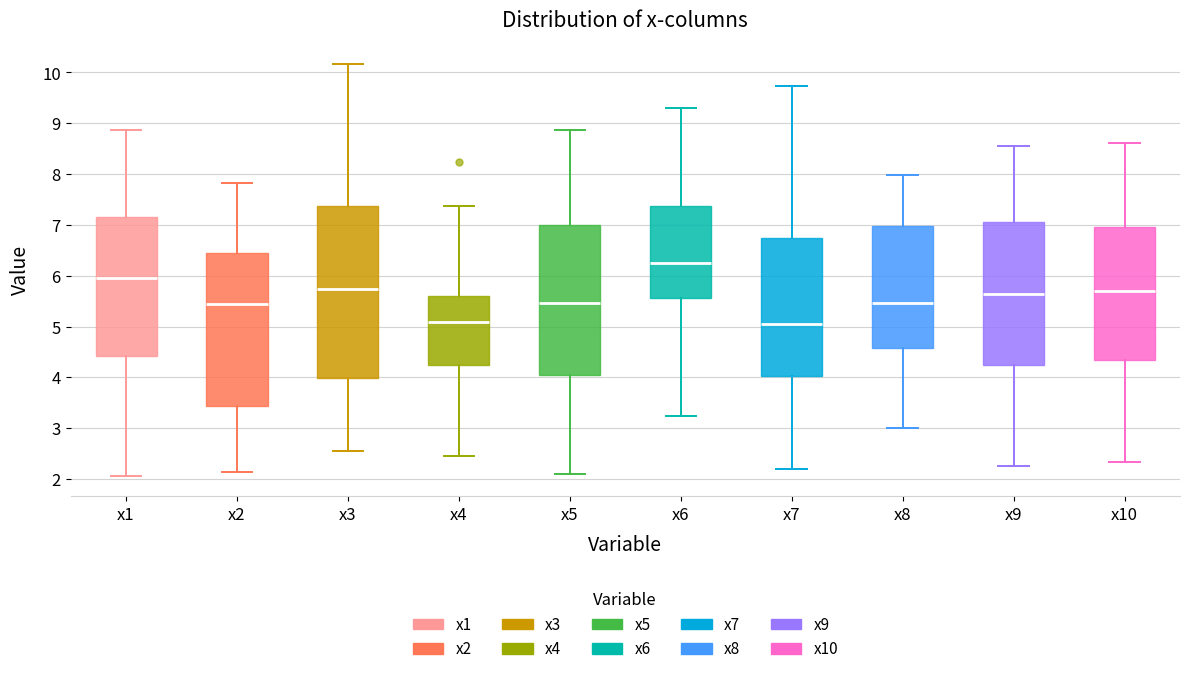

Reading left to right, transcribe this box plot: for each box, give where its median line is, the range the box spans, and where its two whiskers end, as read against the y-axis. The values are not printed on the chart, so give them approximately, as read against the axis.

x1: median 6.0, box 4.4 to 7.2, whiskers 2.1 to 8.9
x2: median 5.4, box 3.4 to 6.4, whiskers 2.1 to 7.8
x3: median 5.7, box 4.0 to 7.4, whiskers 2.6 to 10.2
x4: median 5.1, box 4.2 to 5.6, whiskers 2.5 to 7.4
x5: median 5.5, box 4.0 to 7.0, whiskers 2.1 to 8.9
x6: median 6.3, box 5.6 to 7.4, whiskers 3.2 to 9.3
x7: median 5.1, box 4.0 to 6.7, whiskers 2.2 to 9.7
x8: median 5.5, box 4.6 to 7.0, whiskers 3.0 to 8.0
x9: median 5.6, box 4.2 to 7.1, whiskers 2.3 to 8.5
x10: median 5.7, box 4.3 to 7.0, whiskers 2.3 to 8.6